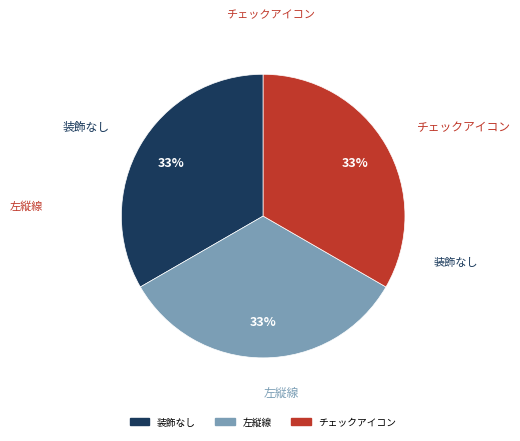

To the nearest percent, what is the difference between the チェックアイコン and 左縦線 slice percentages?

0%